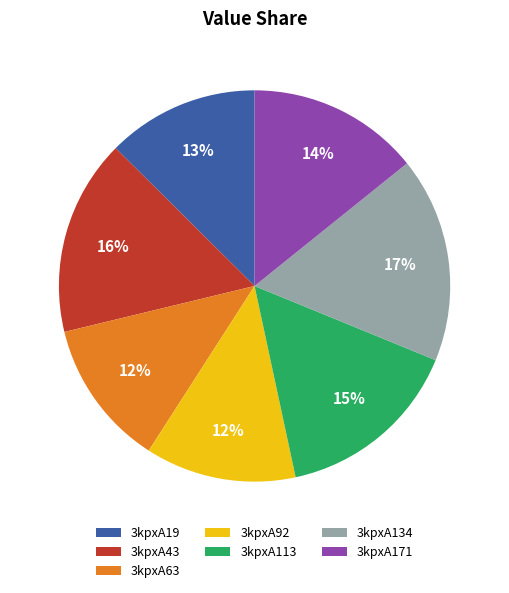

True or false: 3kpxA171 accounts for 20% of the total.

False